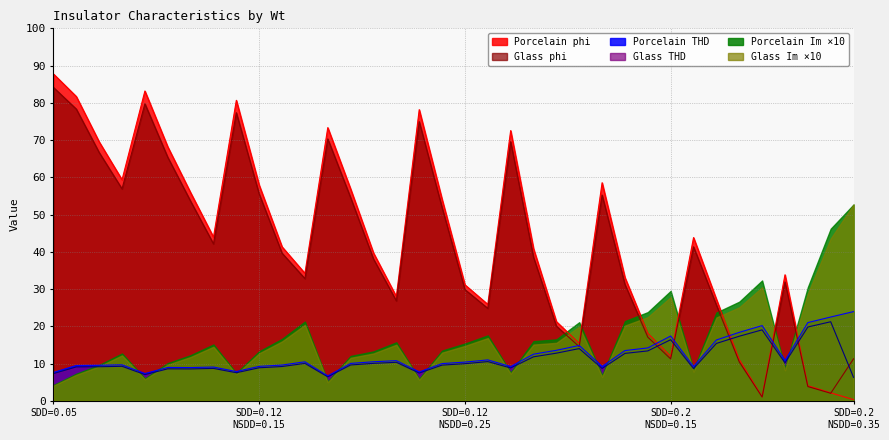

What are all the series names shown in the legend?

Porcelain phi, Glass phi, Porcelain THD, Glass THD, Porcelain Im ×10, Glass Im ×10